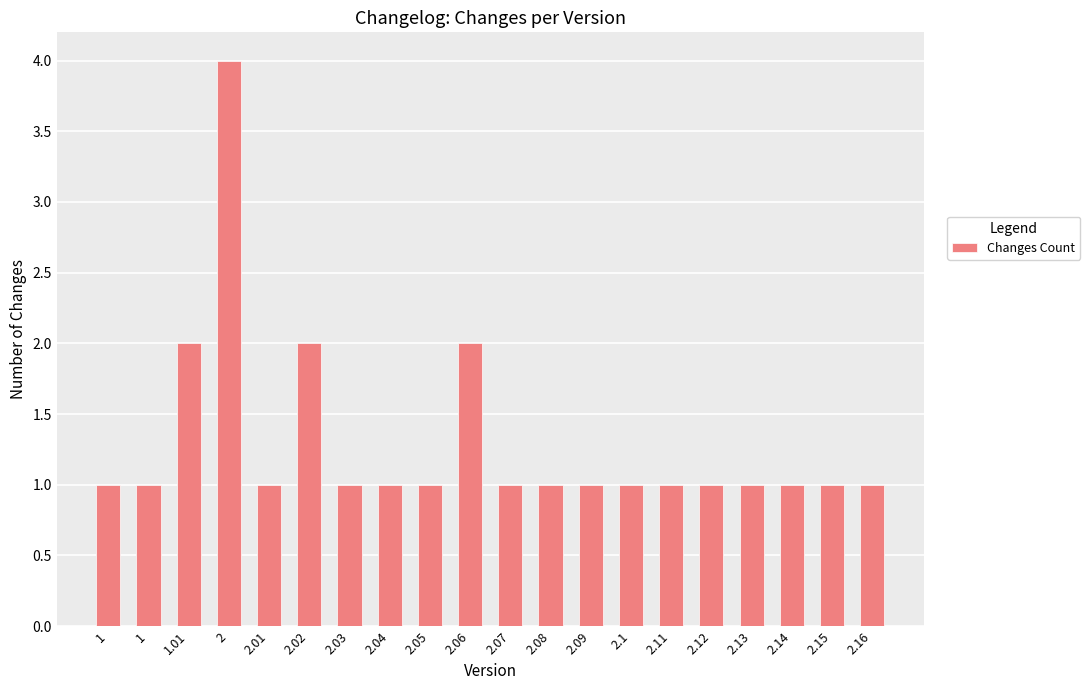

How many categories are shown in the chart?

20